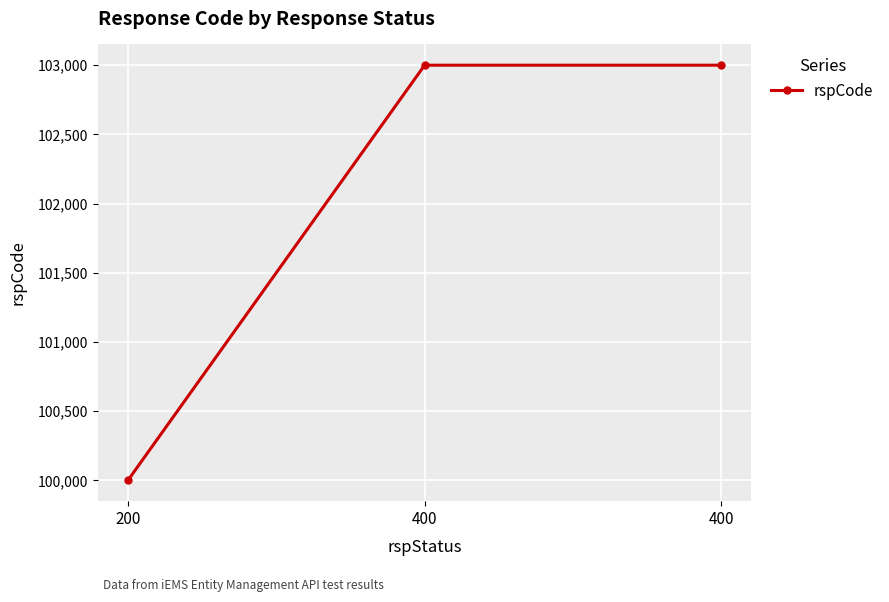

Rank the categories by value from lowest to highest.

200, 400, 400